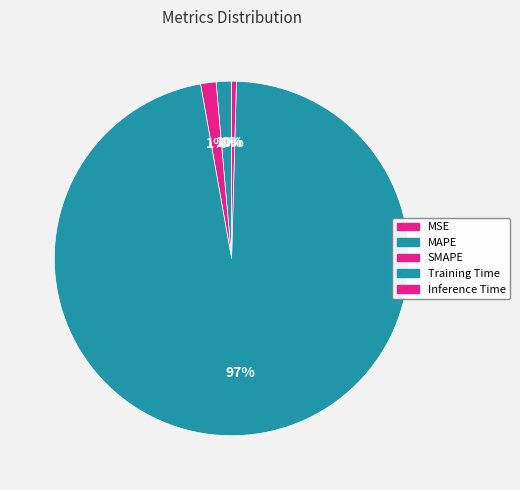

What is the largest slice in the pie chart?

Training Time